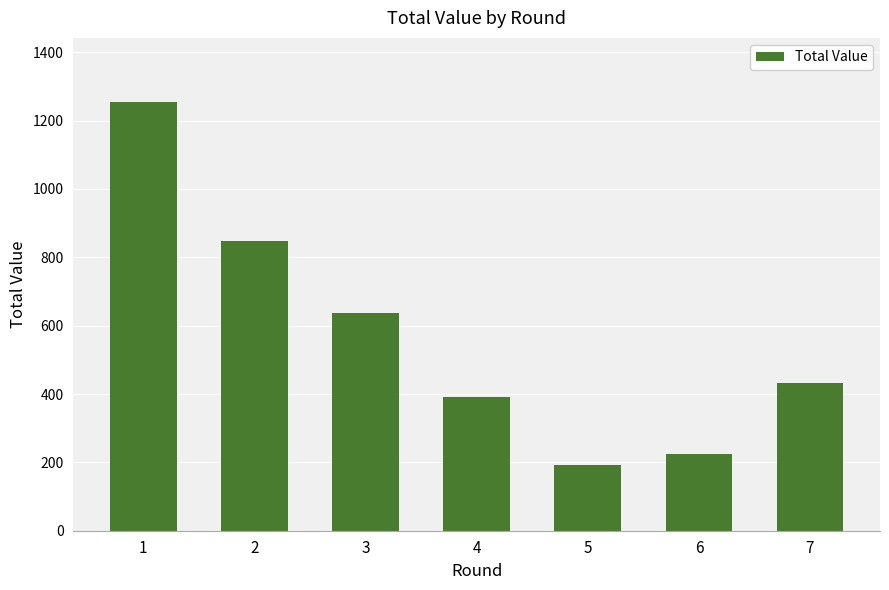

Reading right to left, what are all the values shown in this chart?

432	224	191	391	637	849	1254